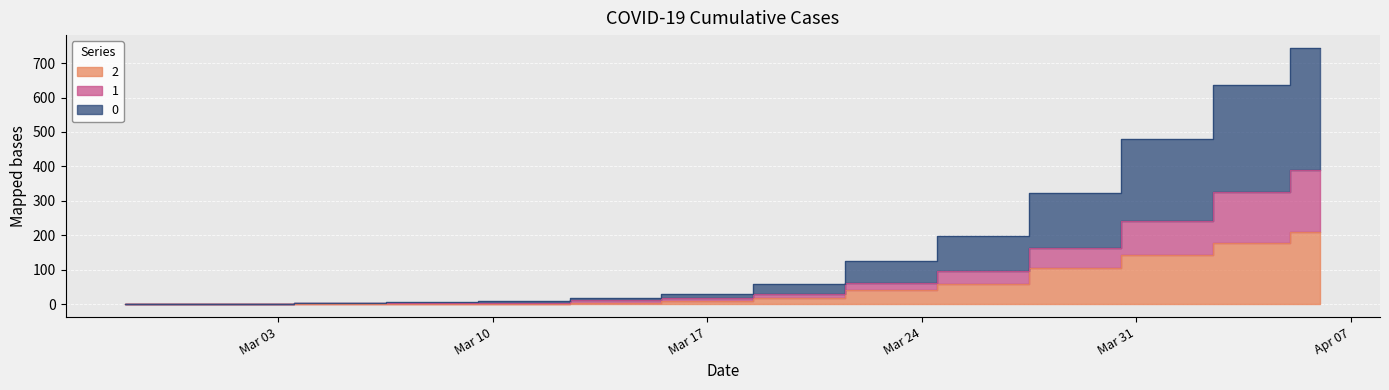

List the labels in order of 1 value, largest first.

2020-04-06, 2020-04-04, 2020-04-01, 2020-03-29, 2020-03-26, 2020-03-23, 2020-03-20, 2020-03-17, 2020-03-14, 2020-03-11, 2020-03-08, 2020-03-05, 2020-03-02, 2020-02-27, 2020-02-29